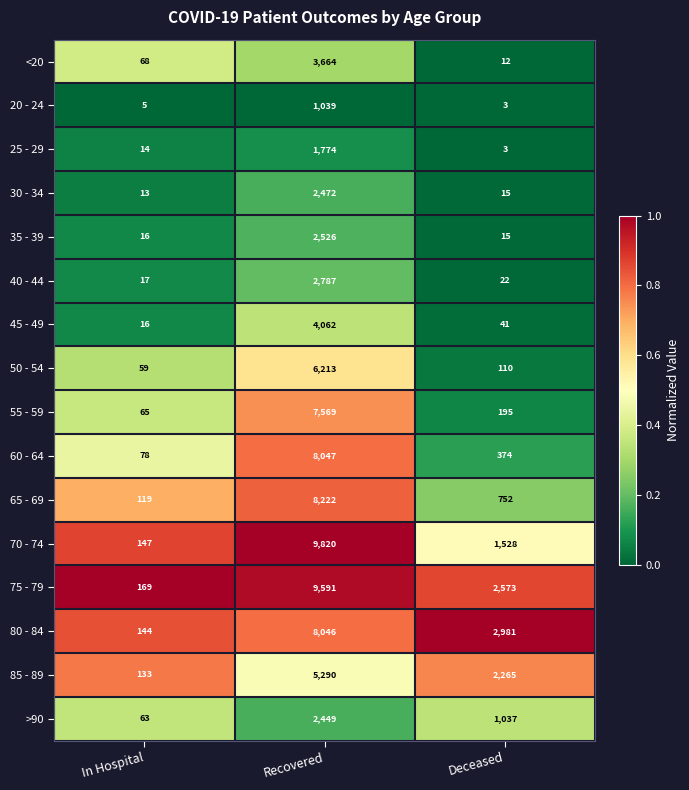

Is it true that 85 - 89 equals 820 at Deceased?

False